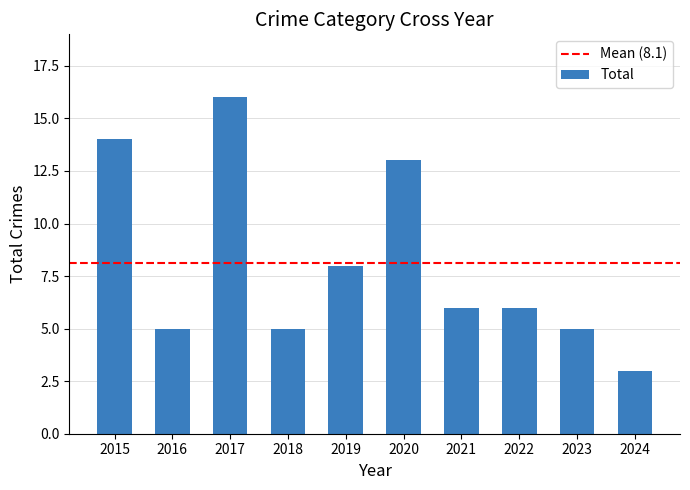

What is the difference between the values at 2022 and 2018?

1